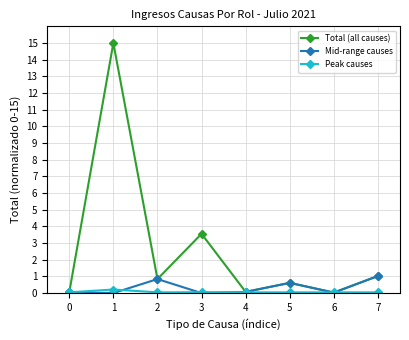

Rank the series by their maximum value, from lowest to highest.

Peak causes, Mid-range causes, Total (all causes)